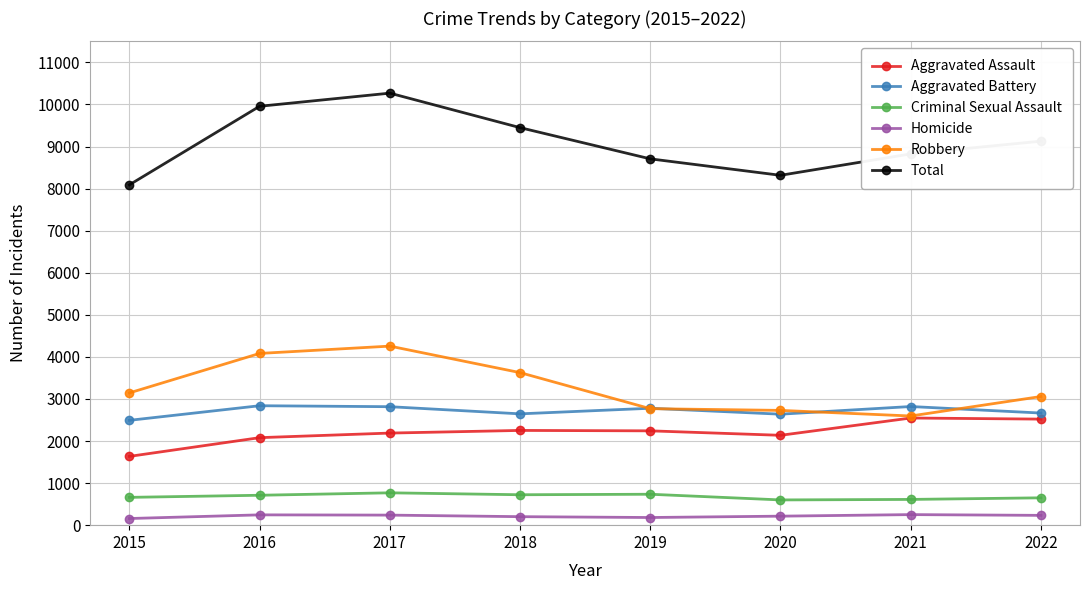

What is the difference between the Robbery values at 2019 and 2021?

174